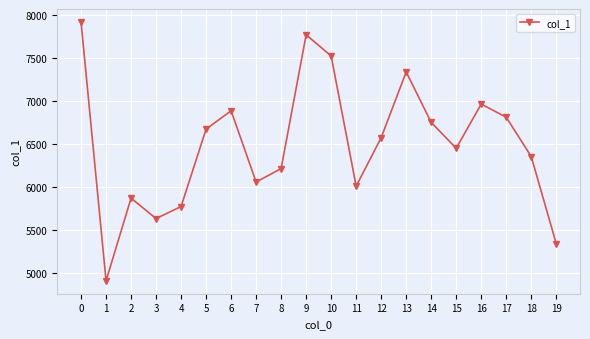

What is the sum of all values?

129772